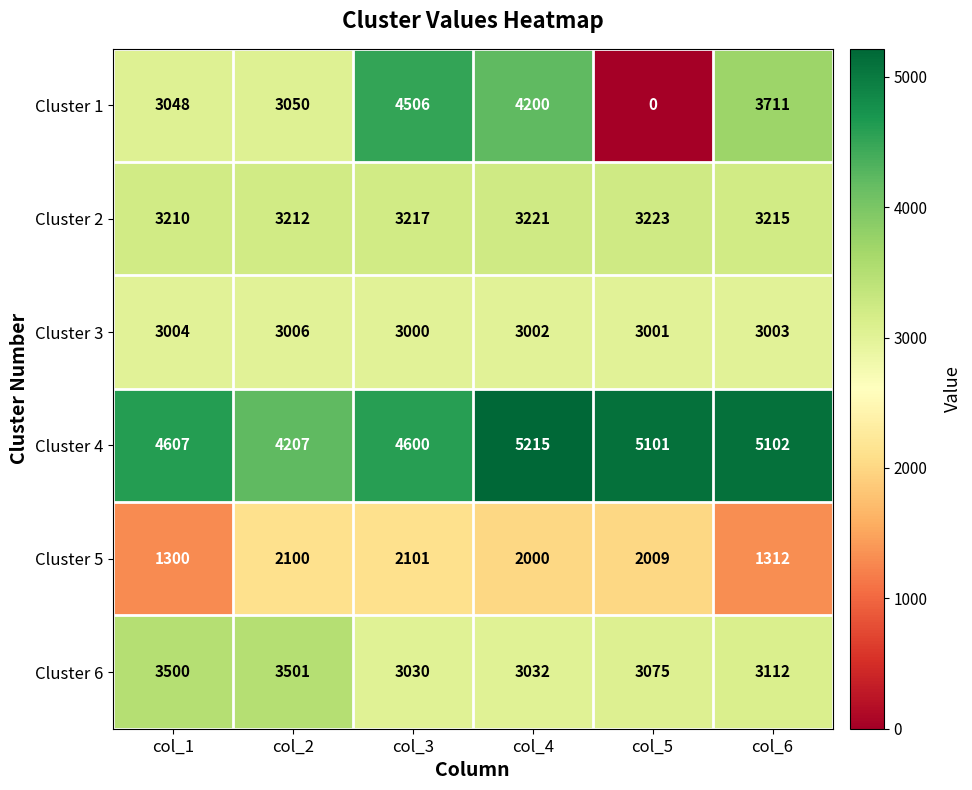

True or false: Cluster 4 has a value of 4600 at col_3.

True